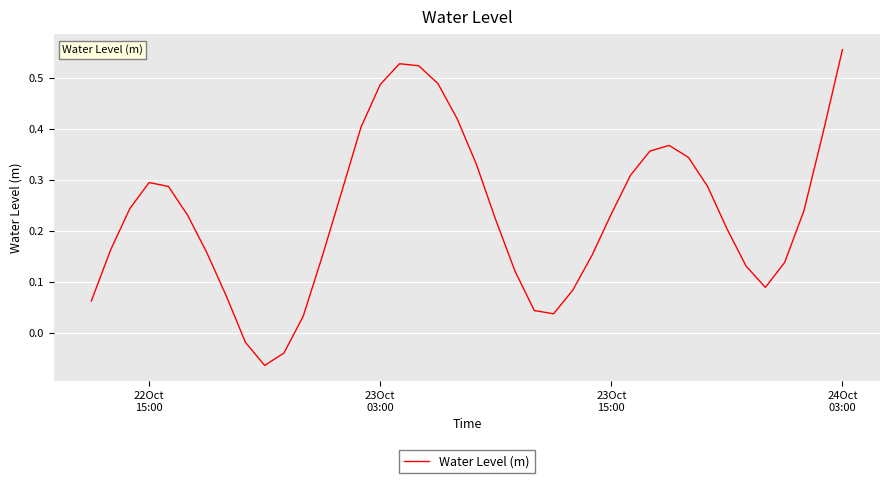

Does the chart display data point markers on the line(s)?

No